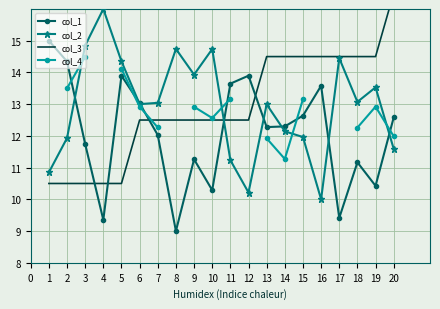

Which series has the largest total across all categories?

col_2